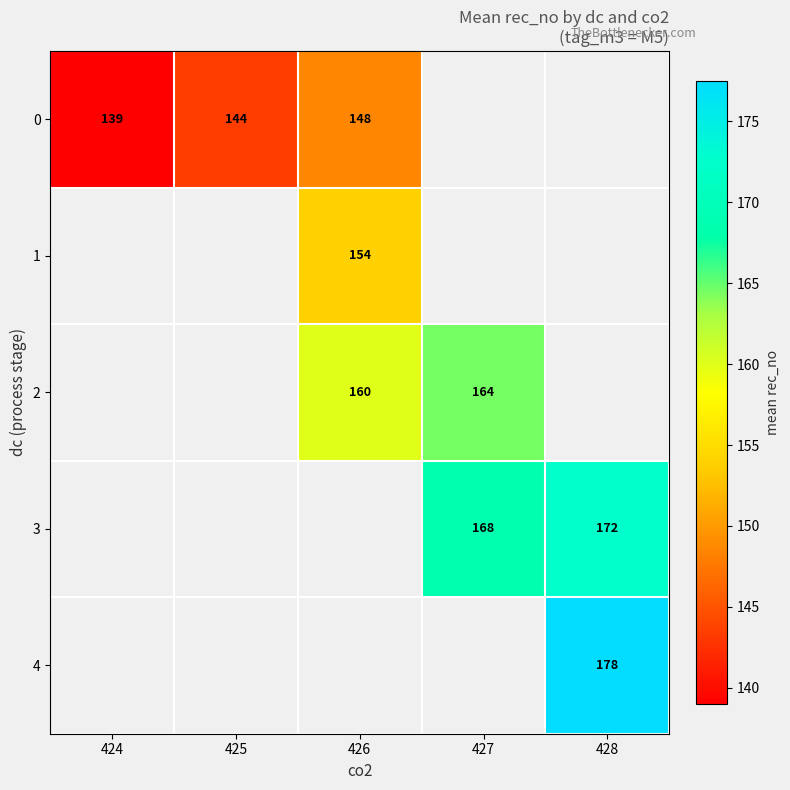

True or false: 2 has a value of 278.1 at 427.

False